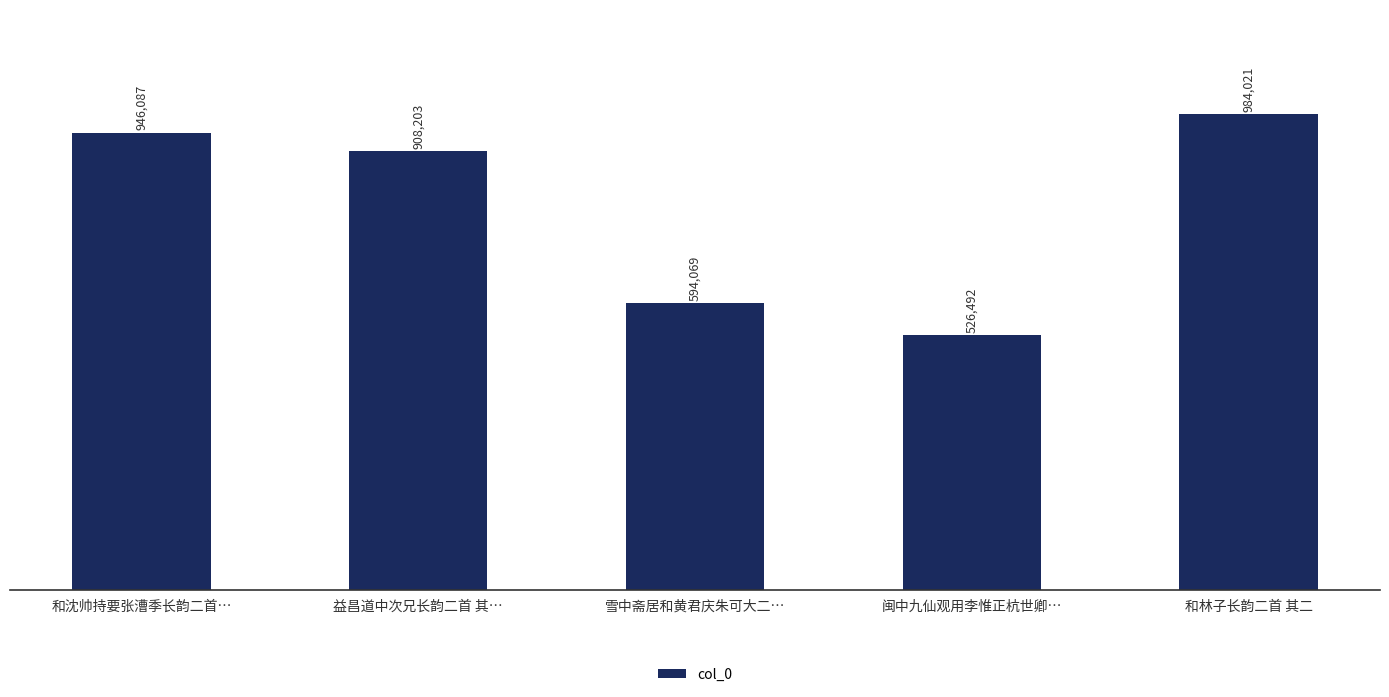

Approximately how many times larger is the value at 闽中九仙观用李惟正杭世卿… compared to 雪中斋居和黄君庆朱可大二…?

0.9